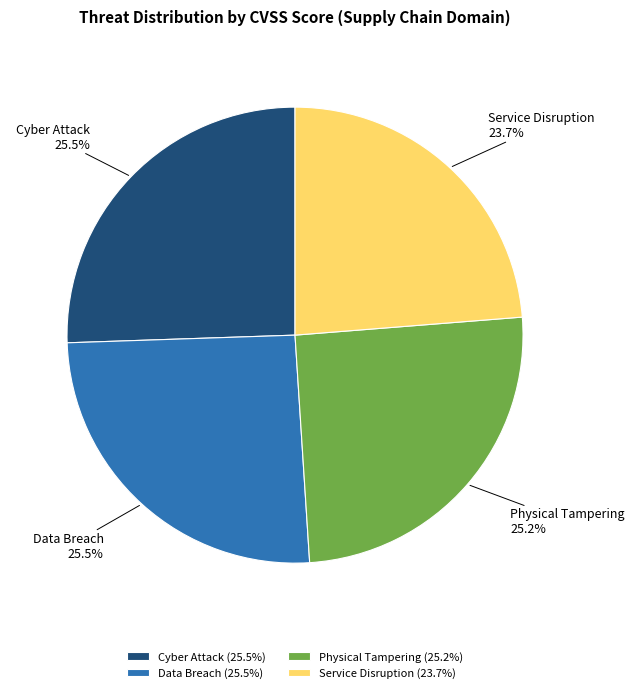

What is the ratio of the value at Cyber Attack to the value at Service Disruption?

1.1